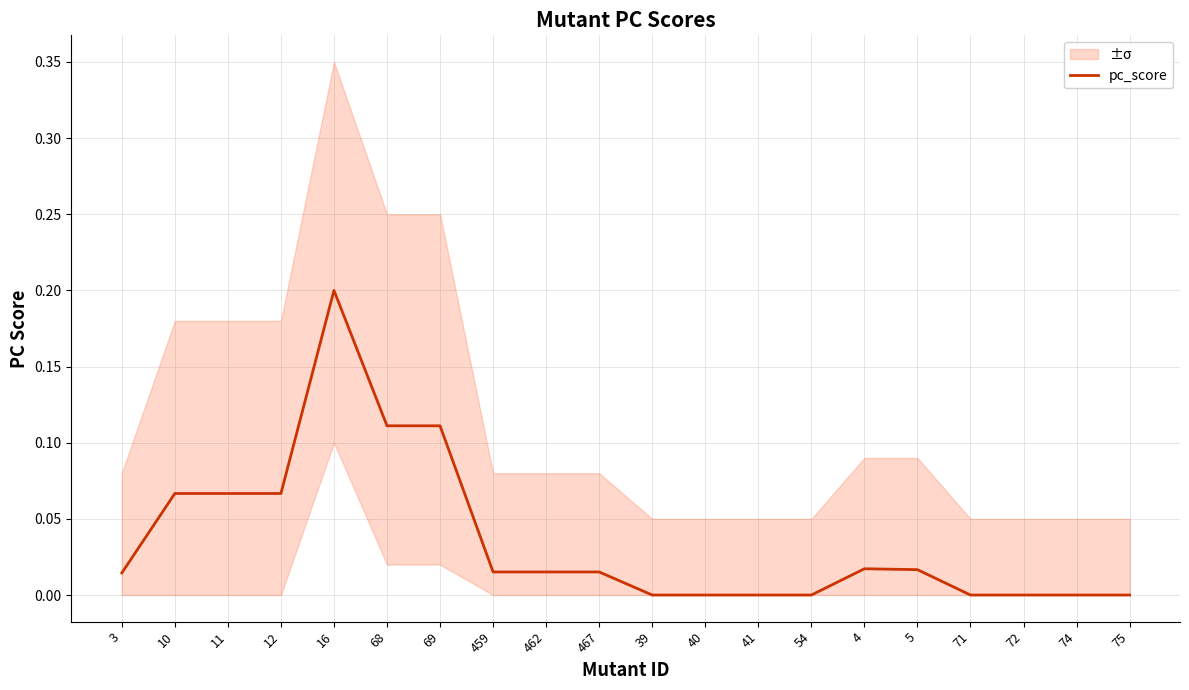

At which label is the value closest to 0?

39